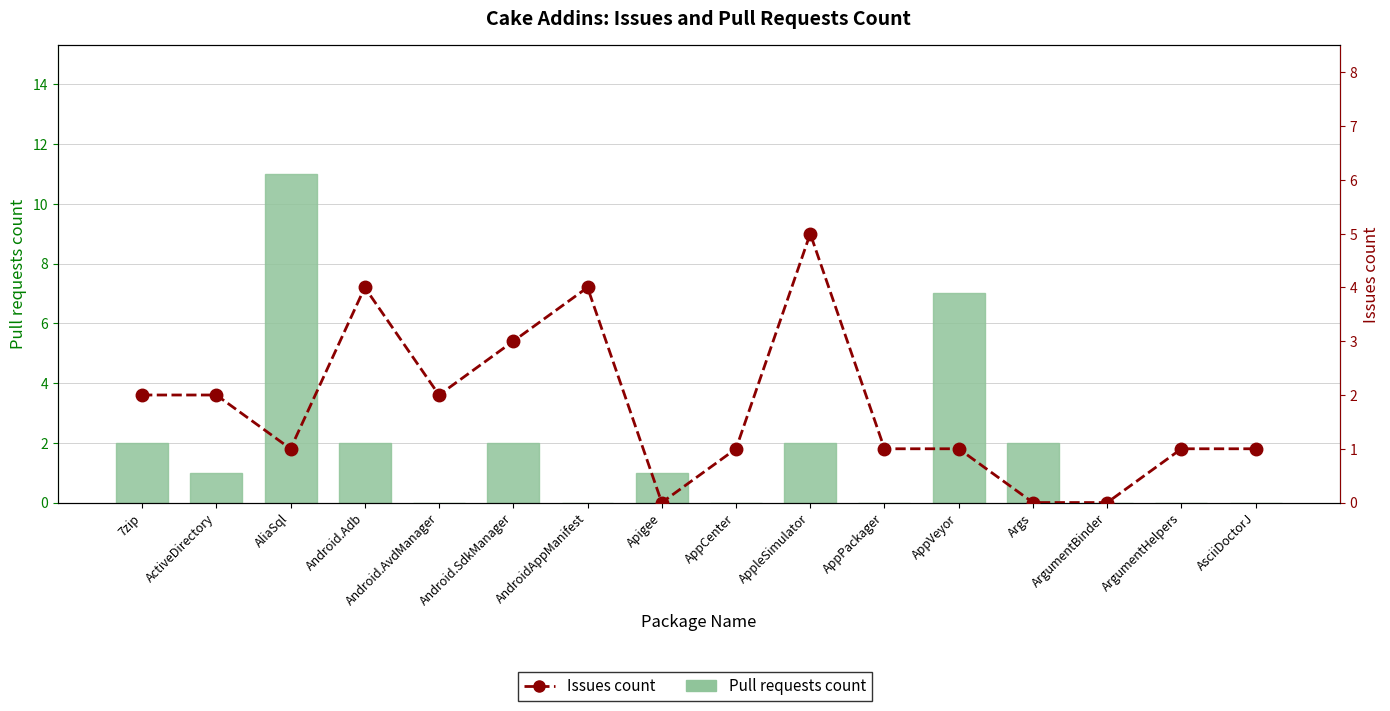

Reading right to left, extract all data points from this chart.

Pull requests count: AsciiDoctorJ=0	ArgumentHelpers=0	ArgumentBinder=0	Args=2	AppVeyor=7	AppPackager=0	AppleSimulator=2	AppCenter=0	Apigee=1	AndroidAppManifest=0	Android.SdkManager=2	Android.AvdManager=0	Android.Adb=2	AliaSql=11	ActiveDirectory=1	7zip=2
Issues count: AsciiDoctorJ=1	ArgumentHelpers=1	ArgumentBinder=0	Args=0	AppVeyor=1	AppPackager=1	AppleSimulator=5	AppCenter=1	Apigee=0	AndroidAppManifest=4	Android.SdkManager=3	Android.AvdManager=2	Android.Adb=4	AliaSql=1	ActiveDirectory=2	7zip=2